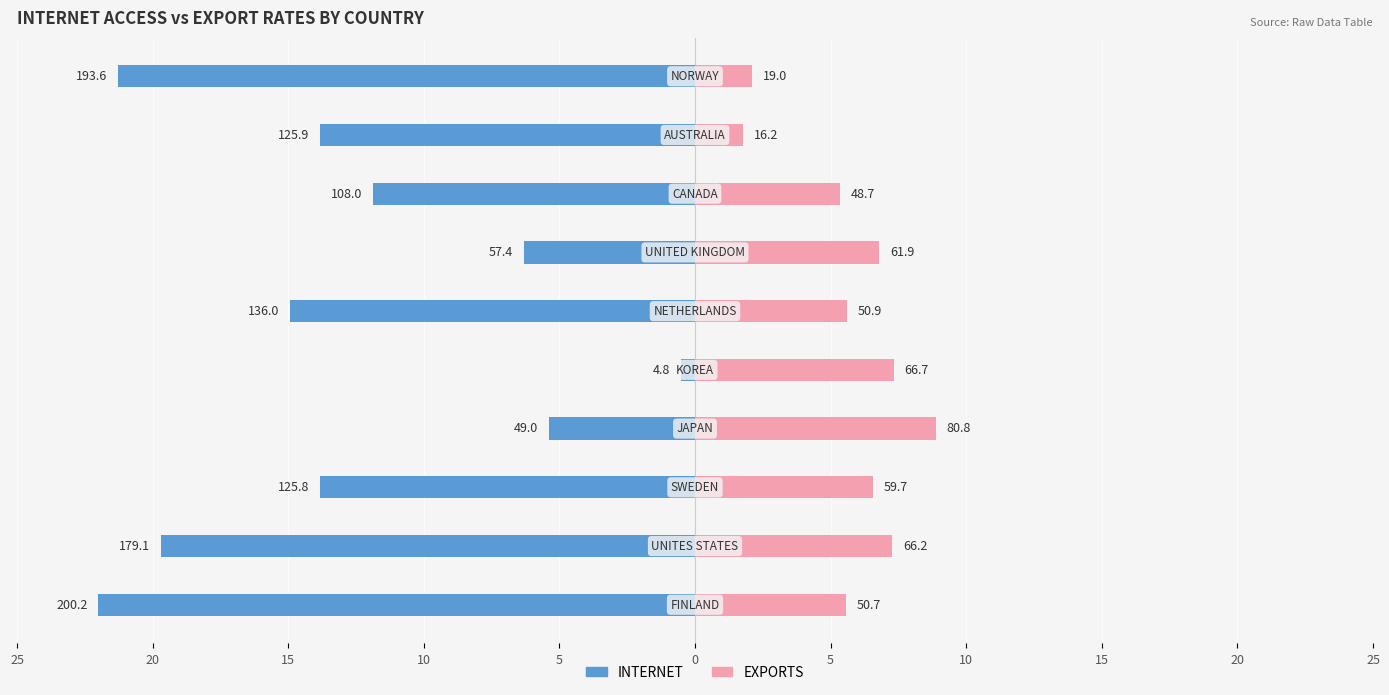

What is the sum of the EXPORTS values at 20 and 15?

9.1